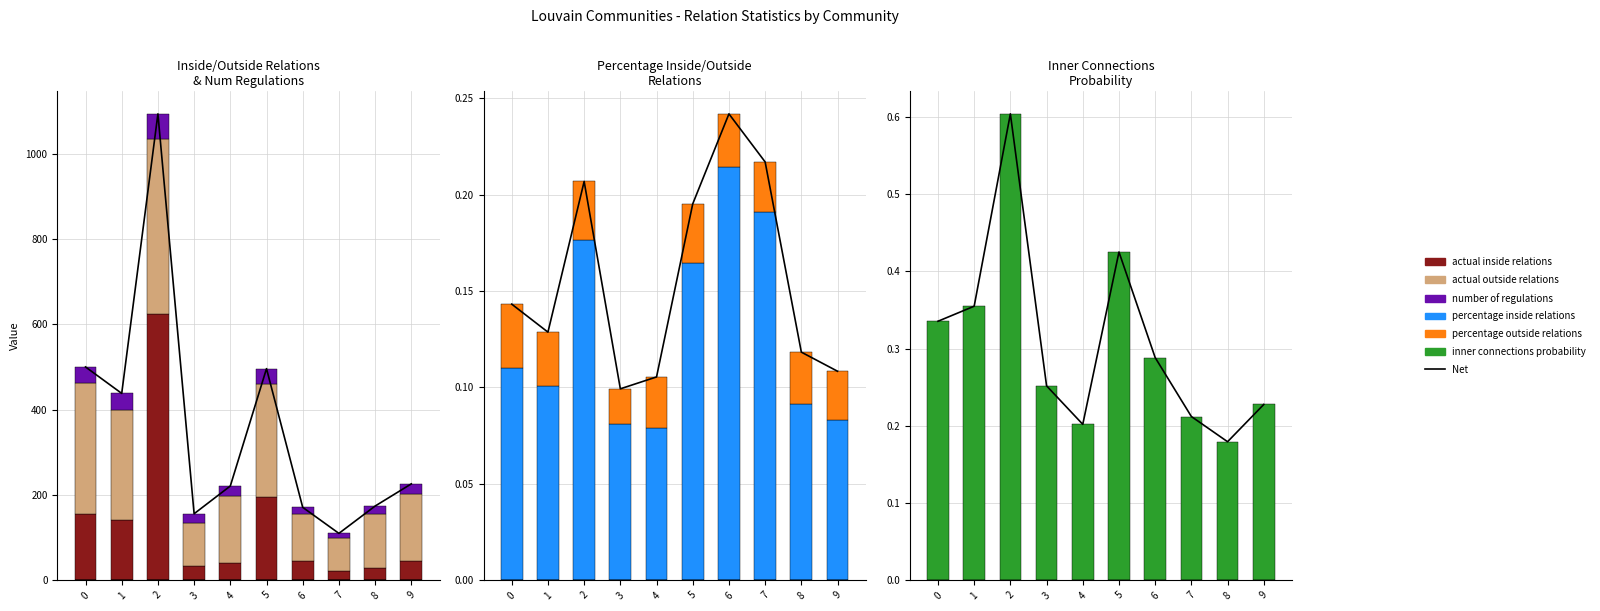

Rank the series by their maximum value, from lowest to highest.

percentage outside relations, percentage inside relations, inner connections probability, number of regulations, actual outside relations, actual inside relations